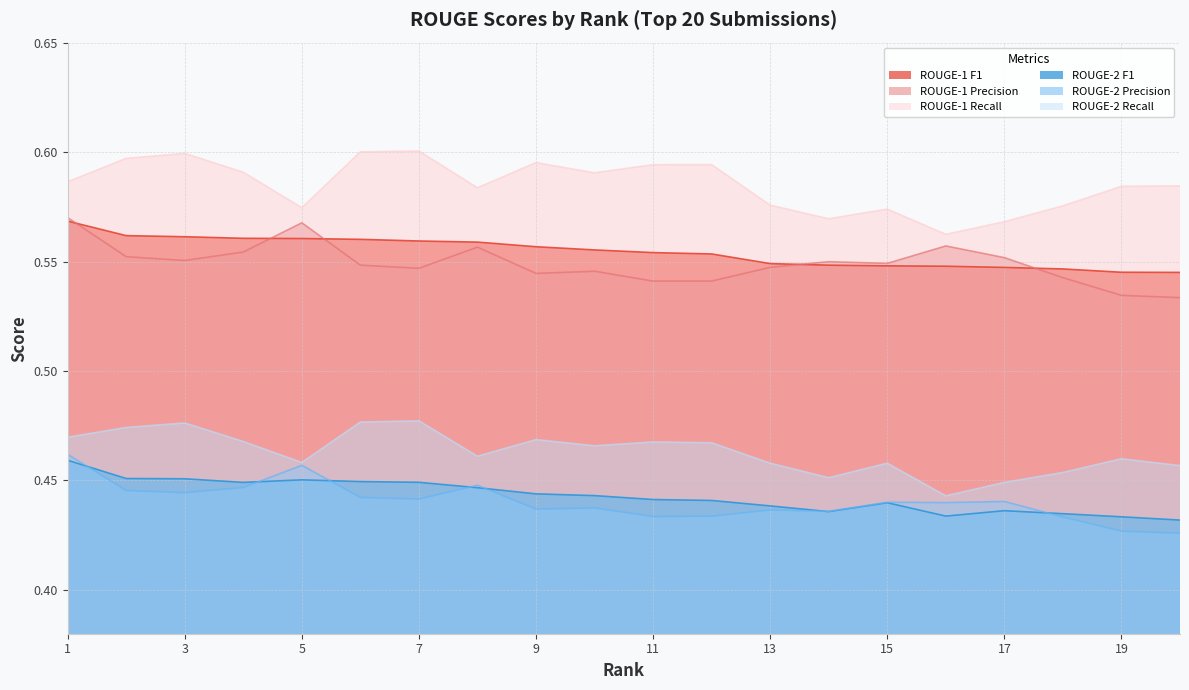

Between 7 and 12, which series saw the biggest shift?

ROUGE-2 Recall